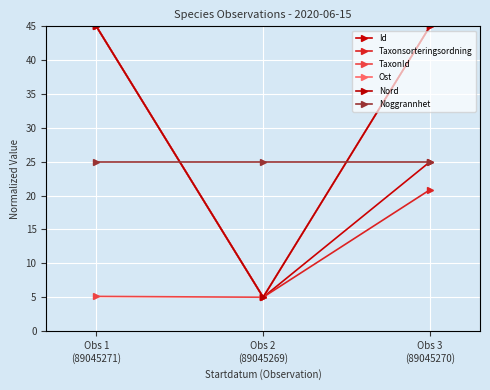

Does the chart have visible grid lines?

Yes